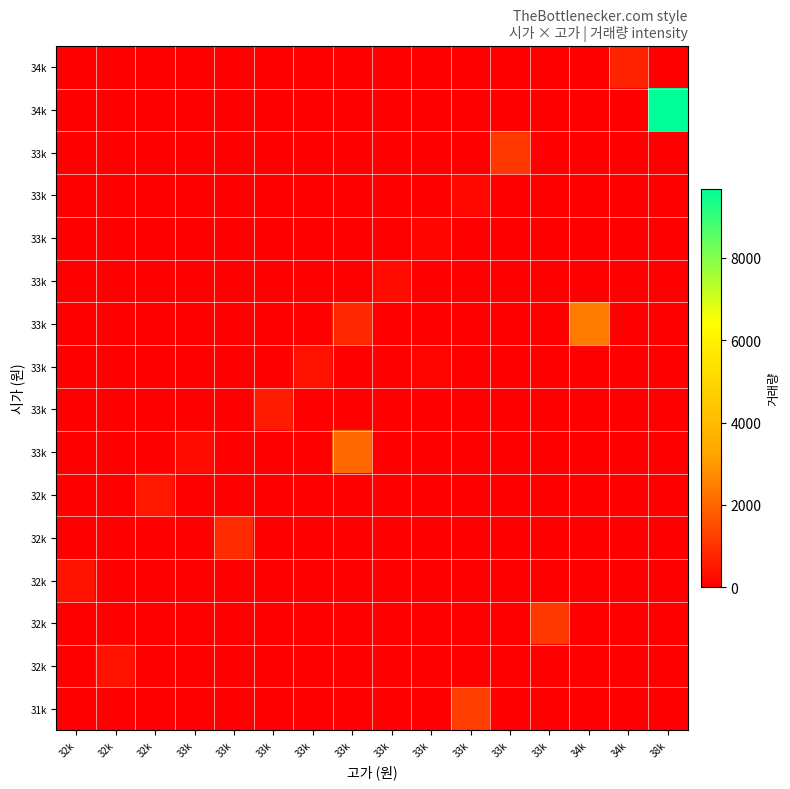

What is the difference between the highest and lowest values at 33k?

242